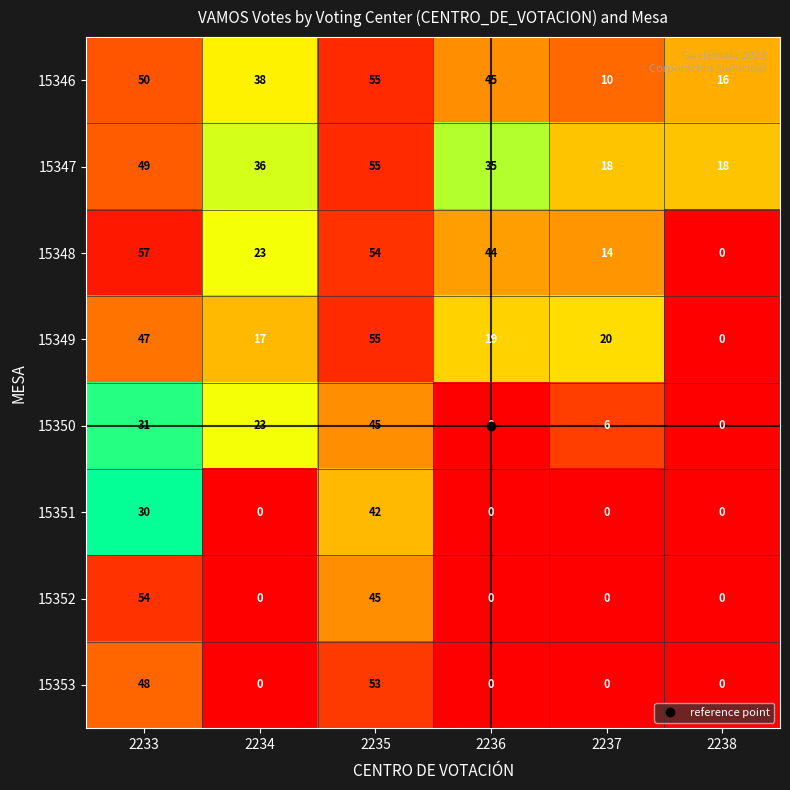

How many positive values does the 15352 series have?

2